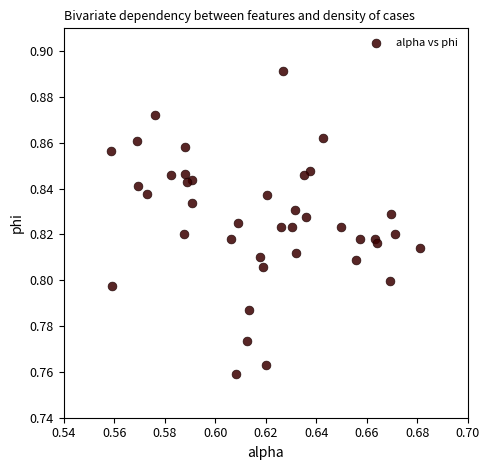

How many data points are displayed?

40